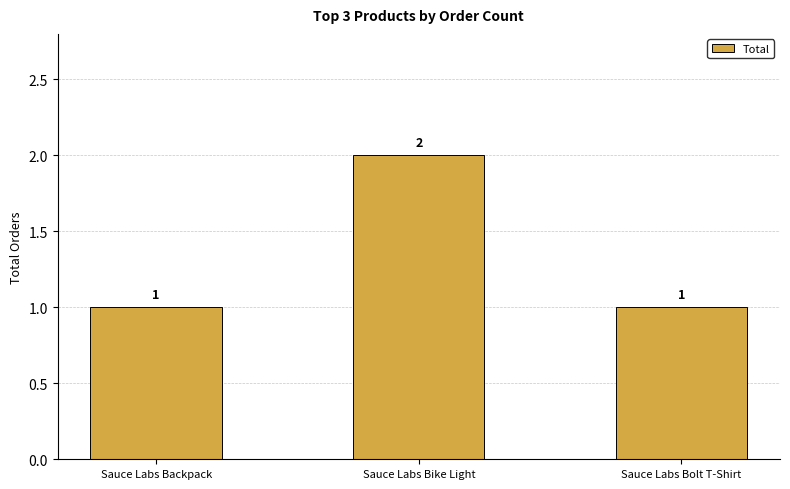

What is the label of the 3rd bar from the left?

Sauce Labs Bolt T-Shirt